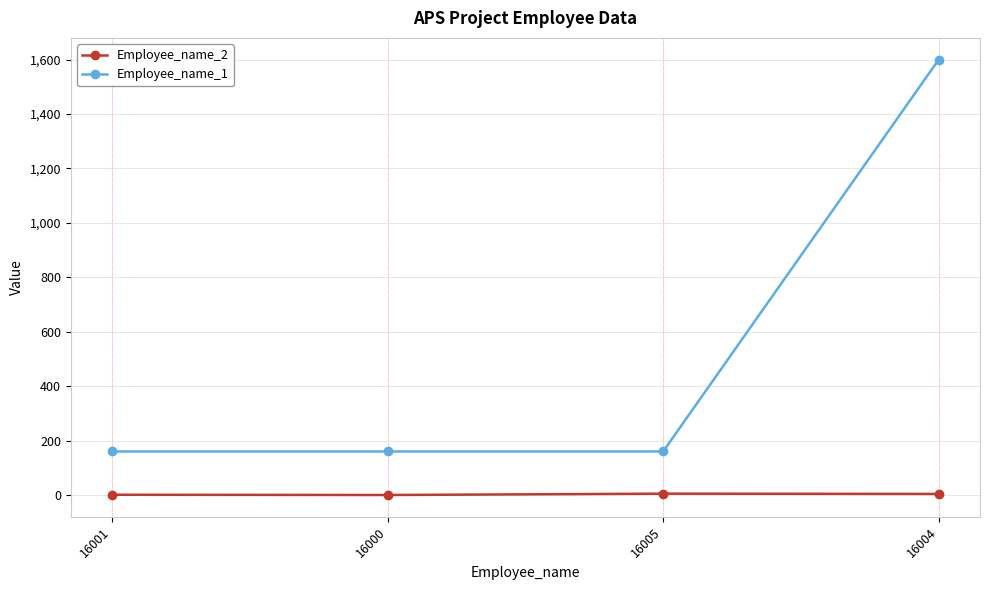

What is the total value across all series at 16001?

161